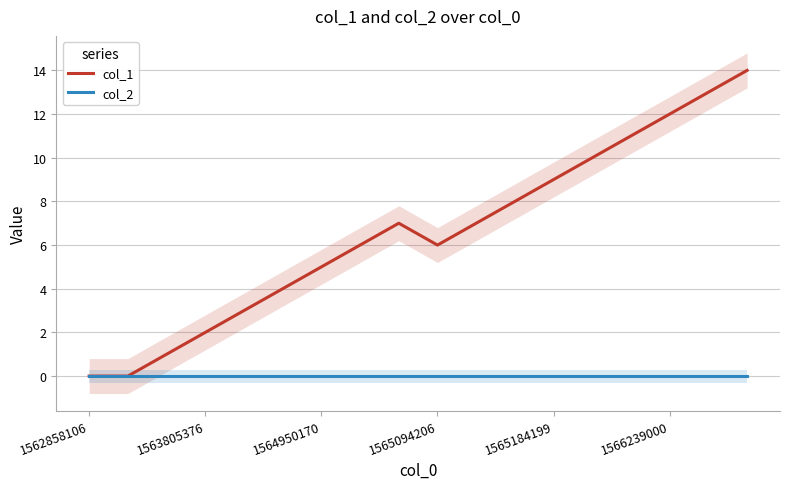

What is the highest value of the col_1 series?

14